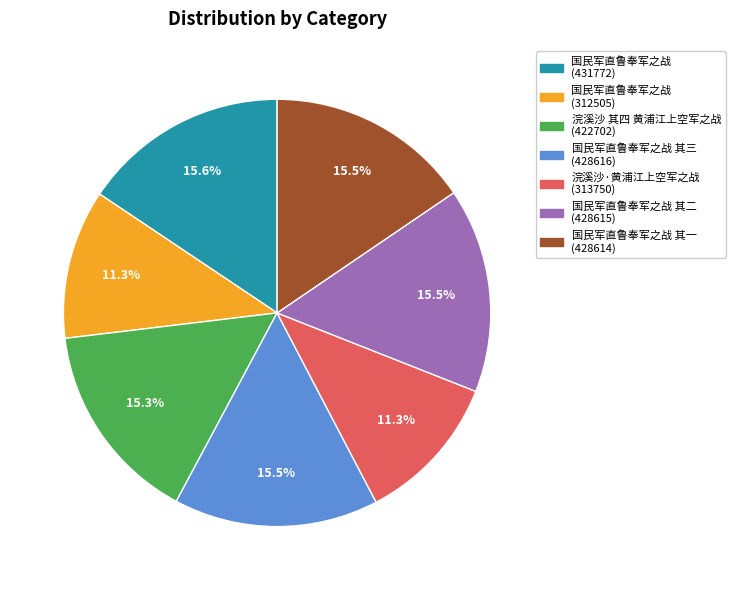

Is there any slice that represents more than half of the pie?

No